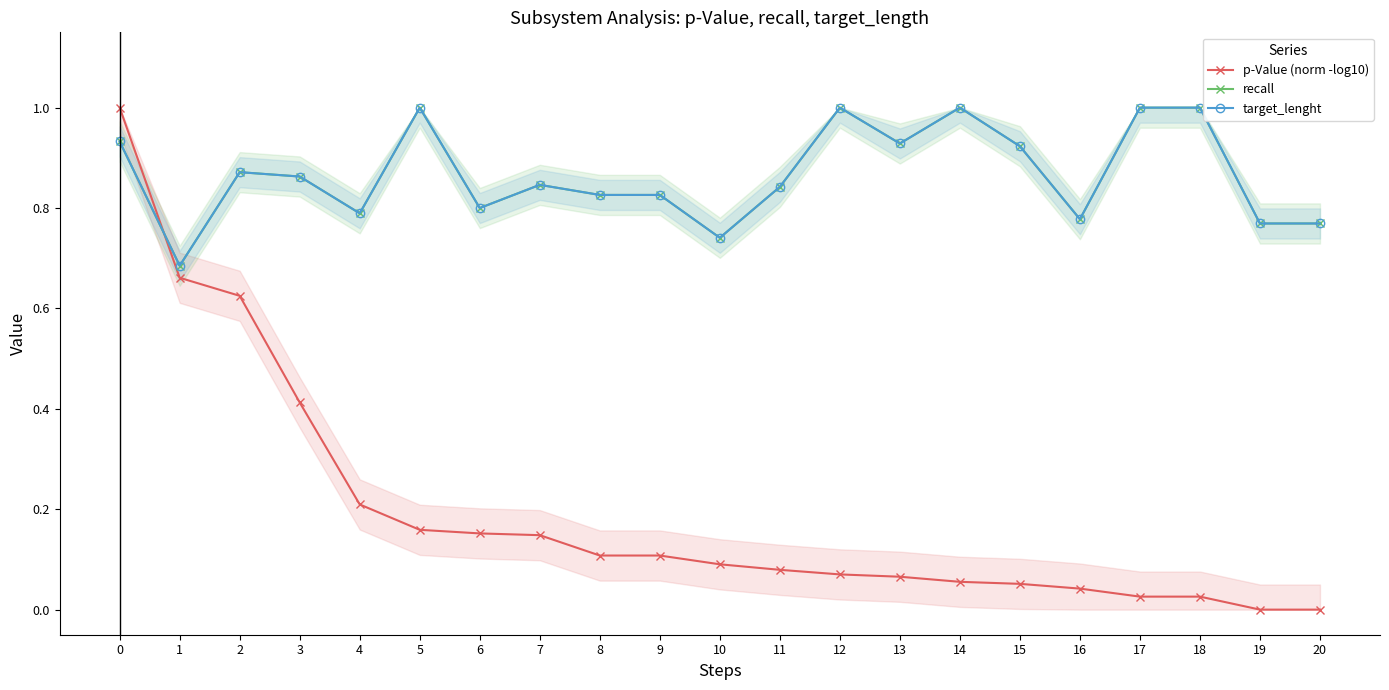

At 17, list the series in order from smallest to largest.

p-Value (norm -log10), recall, target_lenght